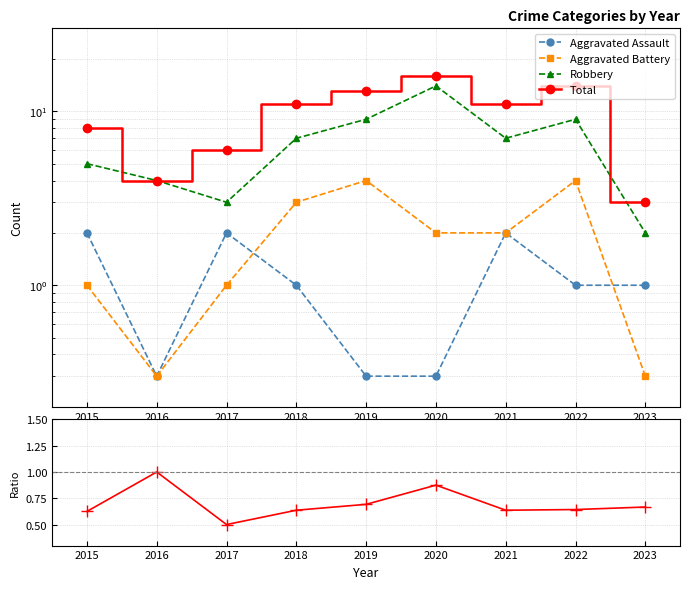

Rank the categories by Total value from highest to lowest.

2020, 2022, 2019, 2018, 2021, 2015, 2017, 2016, 2023